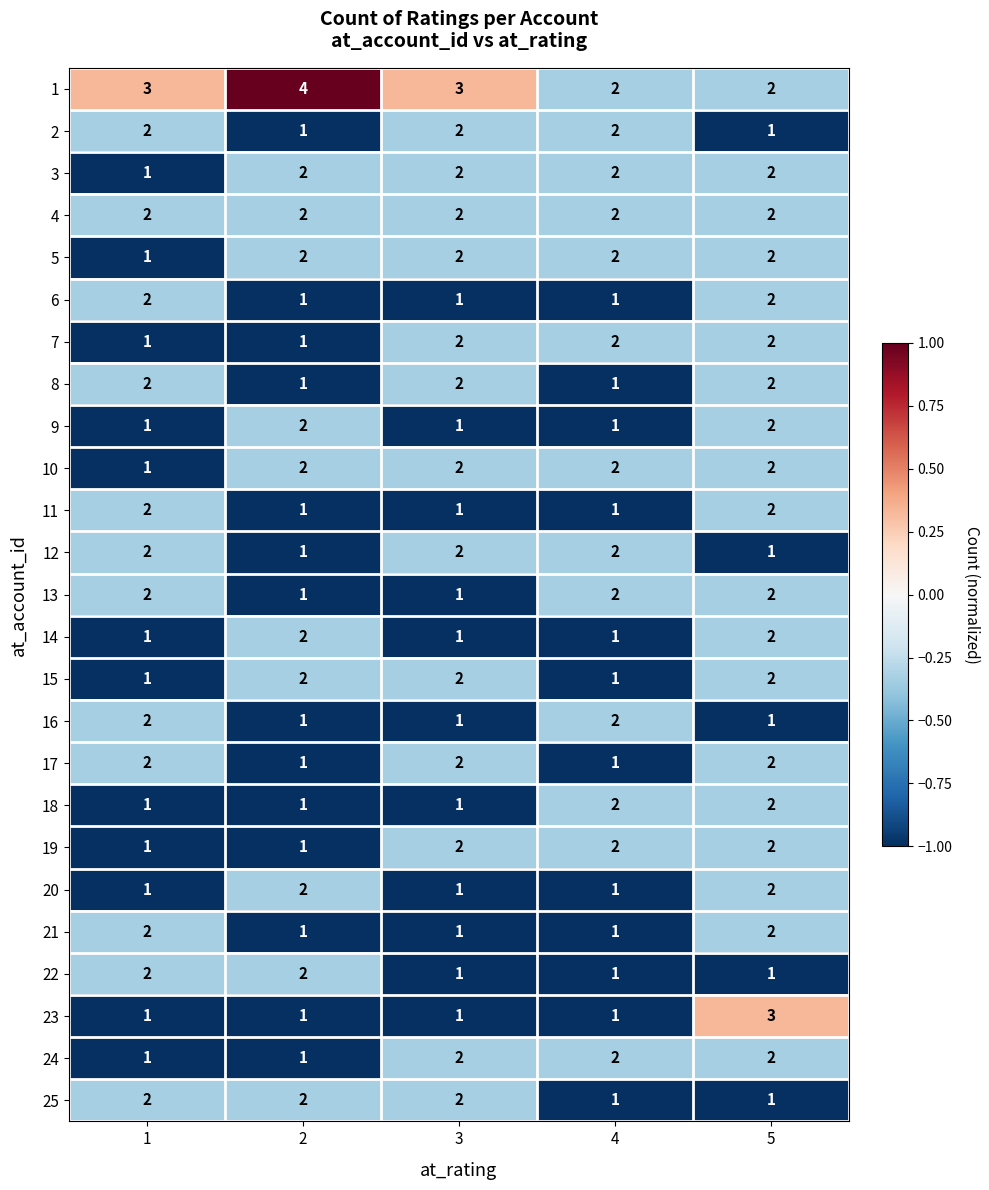

How many 11 values are between 1 and 2?

5